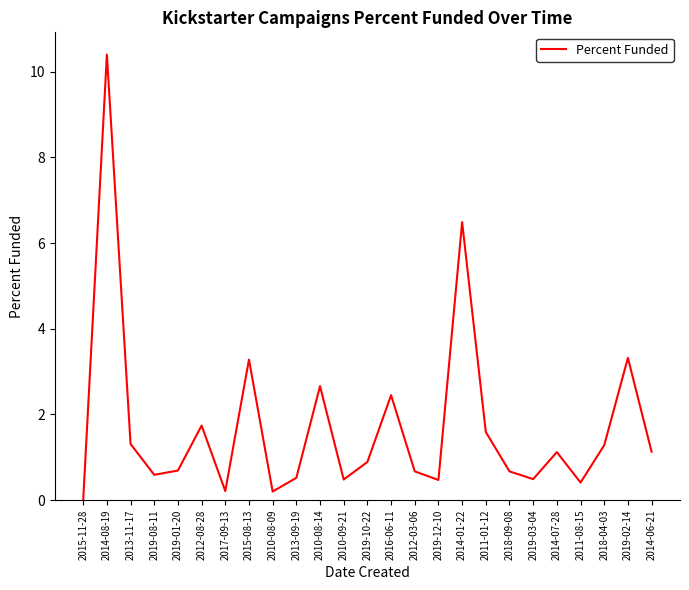

What position from the right is 2013-09-19?

16